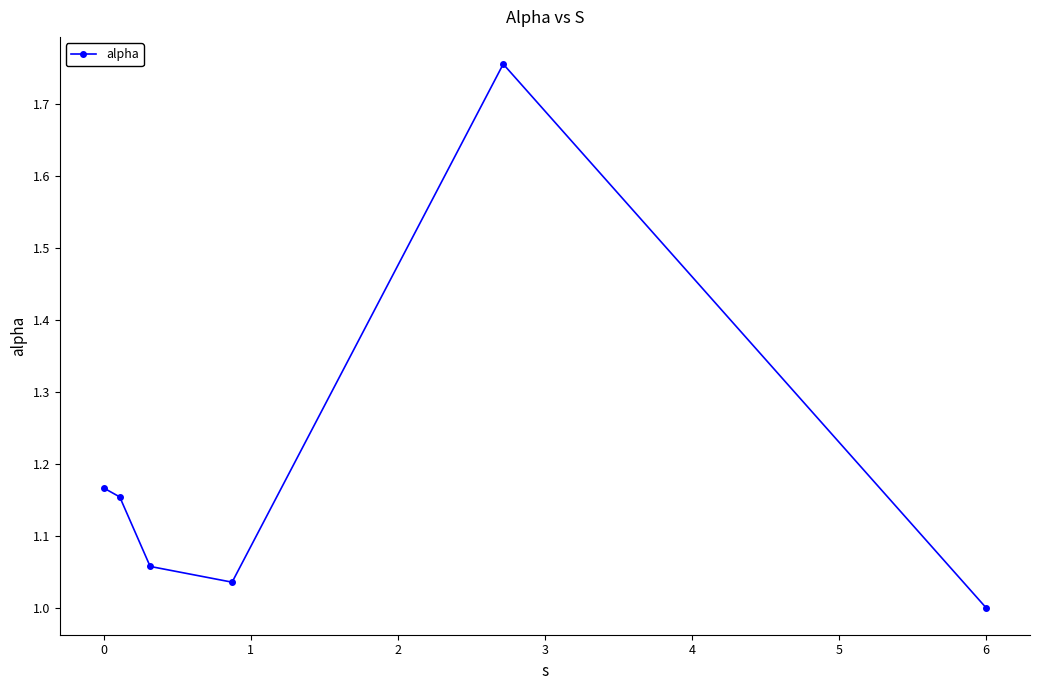

What is the difference between the maximum and minimum values?

0.8